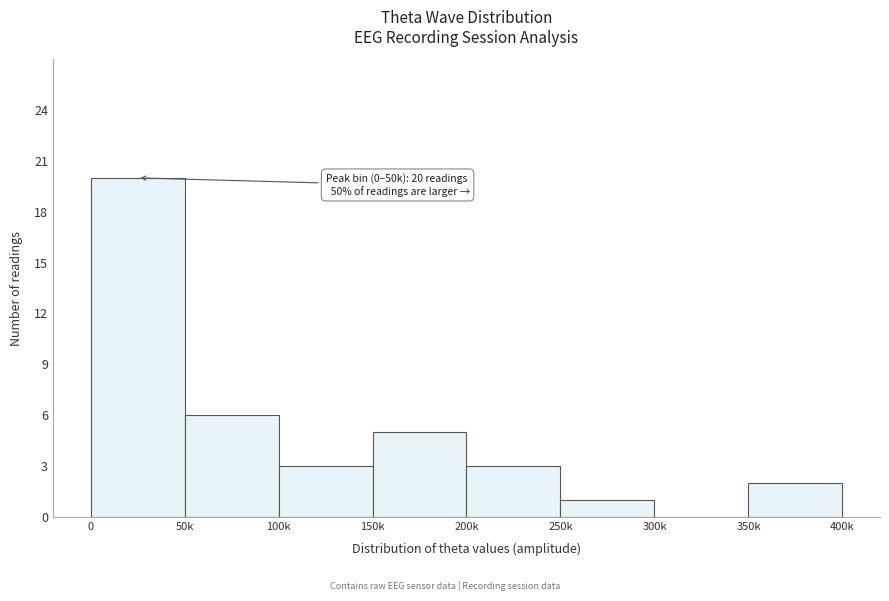

Reading left to right, transcribe all the data shown in this chart.

0=20	50k=6	100k=3	150k=5	200k=3	250k=1	300k=0	350k=2